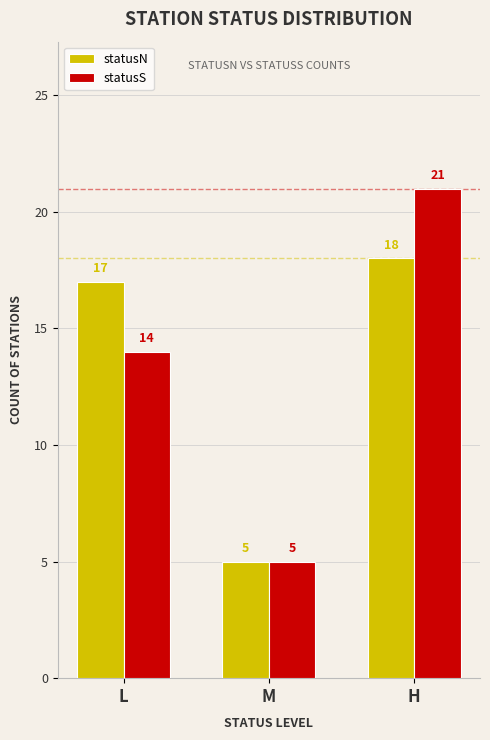

Is the value of statusS at L greater than the value of statusN at H?

No